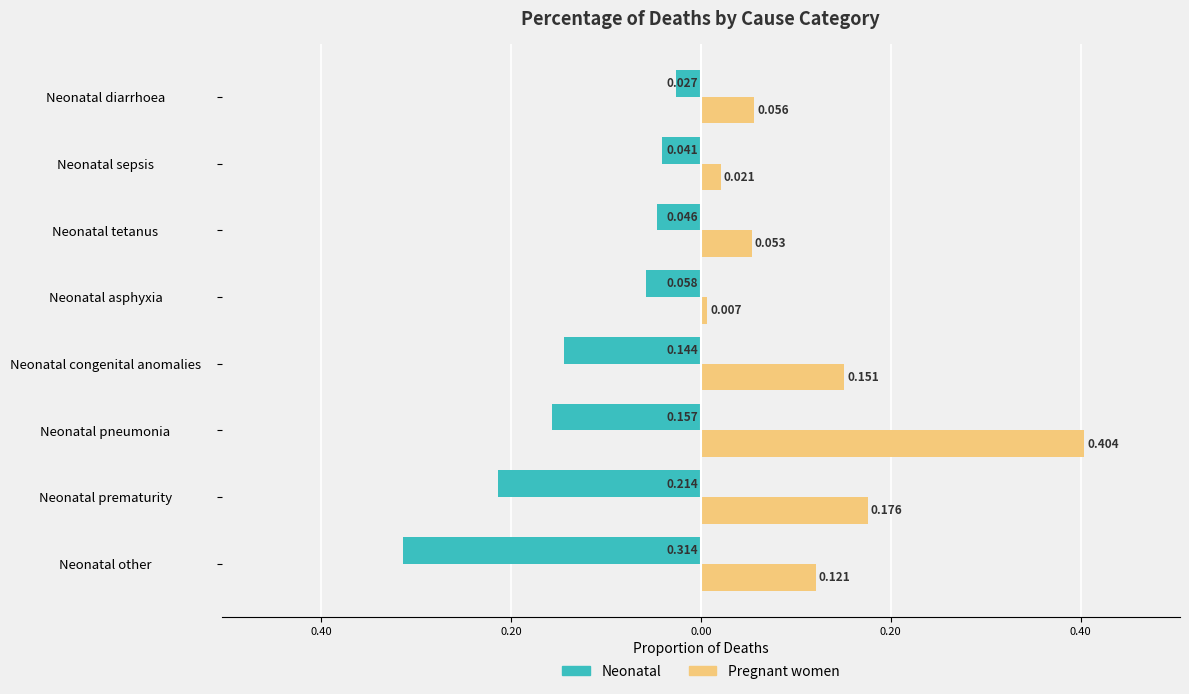

What are all the series names shown in the legend?

Neonatal, Pregnant women